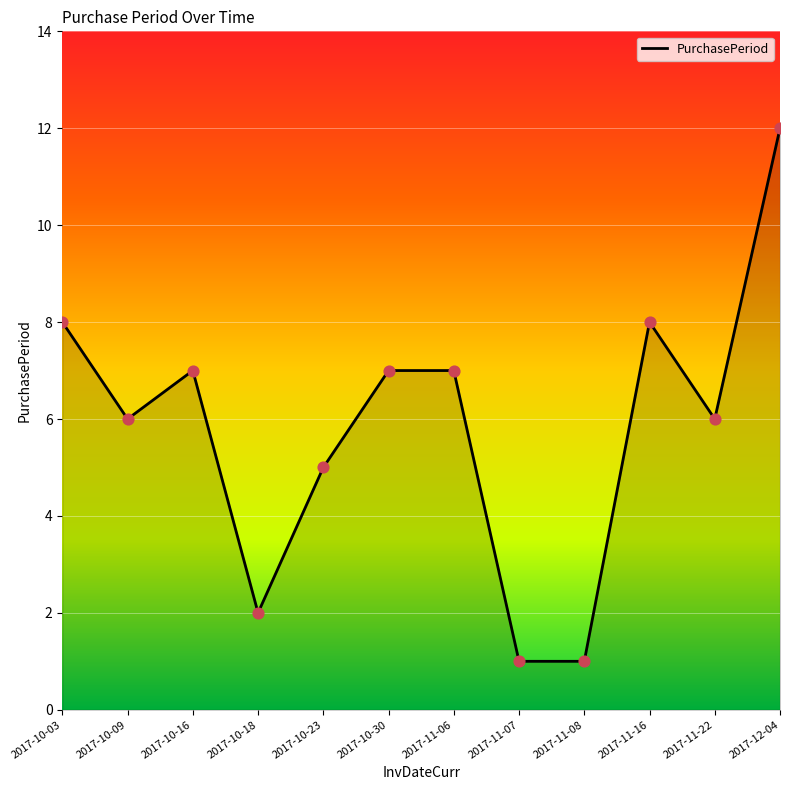

What is the change in value from 2017-10-09 to 2017-10-16?

+1